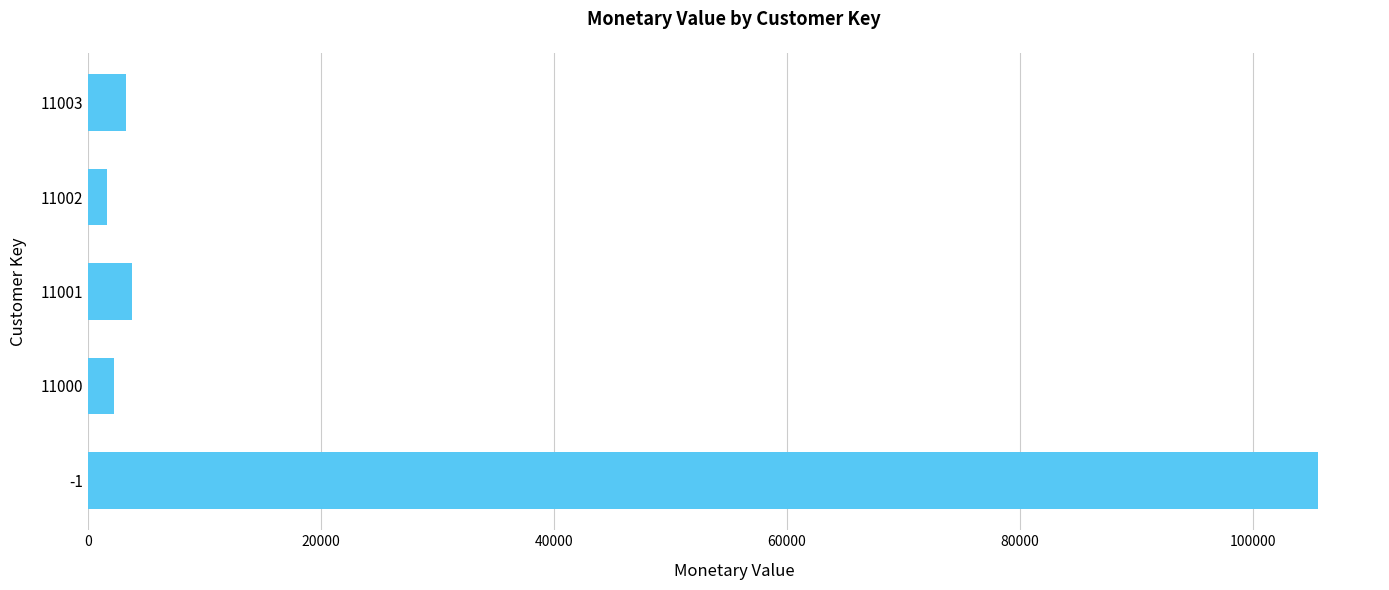

What is the greatest value displayed?

105633.0